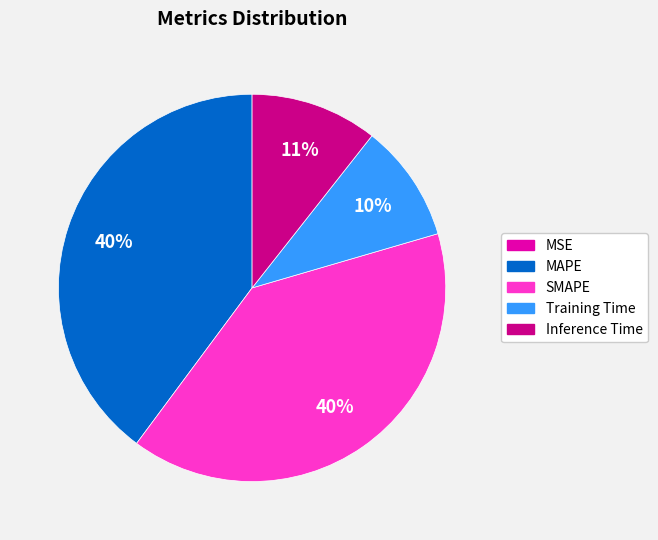

To the nearest percent, what is the average slice percentage?

20%